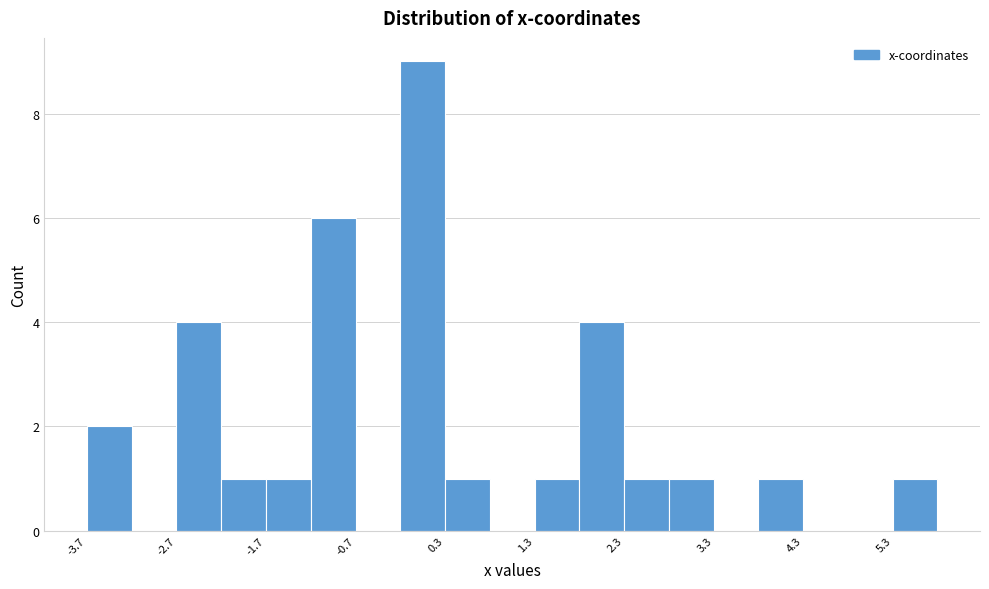

Reading left to right, list every bar in this chart as the range it spans on the x-axis followed by its height. Neither the bar edges nor the heights are printed on the chart, so give them approximately, as read against the axes.

-3.7 to -3.2: 2
-3.2 to -2.7: 0
-2.7 to -2.2: 4
-2.2 to -1.7: 1
-1.7 to -1.2: 1
-1.2 to -0.7: 6
-0.7 to -0.2: 0
-0.2 to 0.3: 9
0.3 to 0.8: 1
0.8 to 1.3: 0
1.3 to 1.8: 1
1.8 to 2.3: 4
2.3 to 2.8: 1
2.8 to 3.3: 1
3.3 to 3.8: 0
3.8 to 4.3: 1
4.3 to 4.8: 0
4.8 to 5.3: 0
5.3 to 5.8: 1